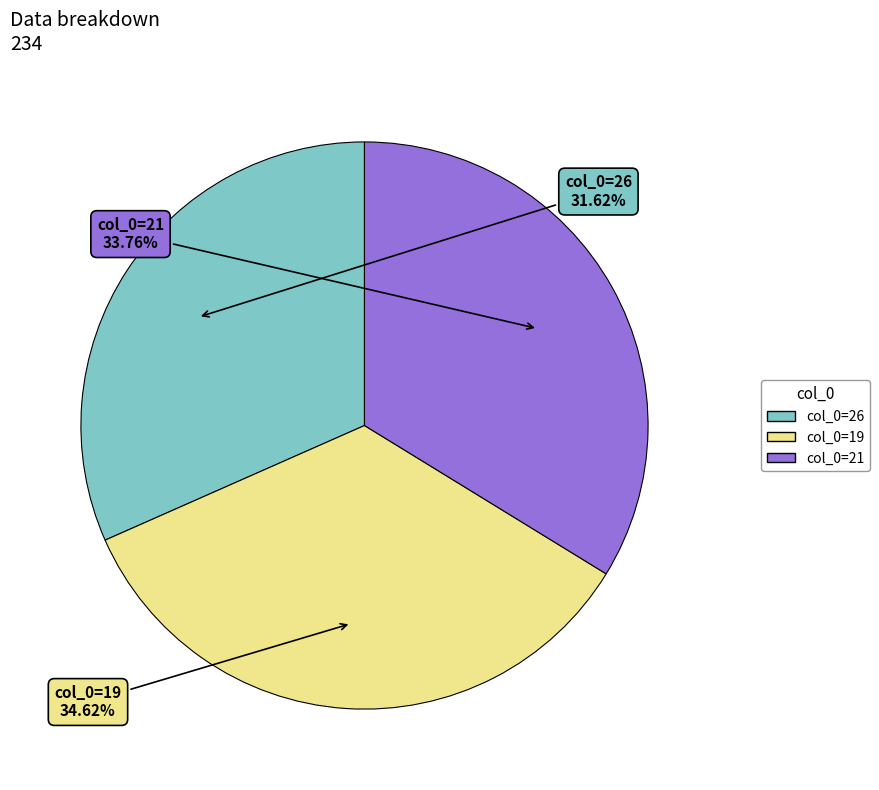

Is there any slice that represents more than half of the pie?

No